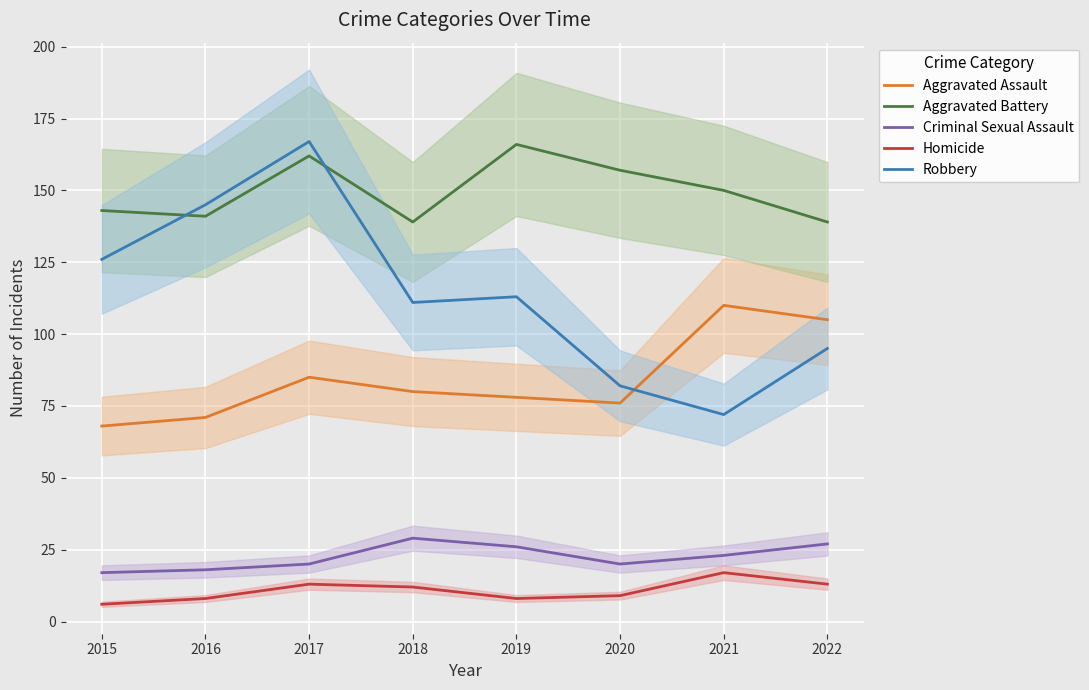

In Criminal Sexual Assault, how many points are higher than both neighbors (excluding endpoints)?

1